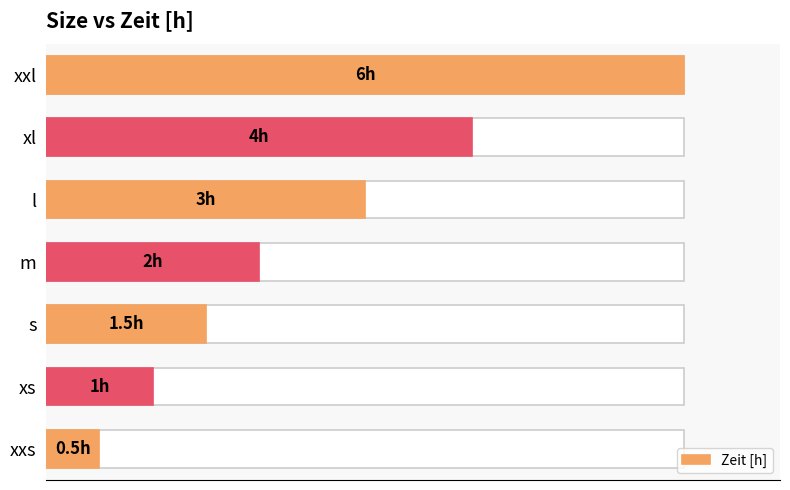

What is the greatest value displayed?

6.0